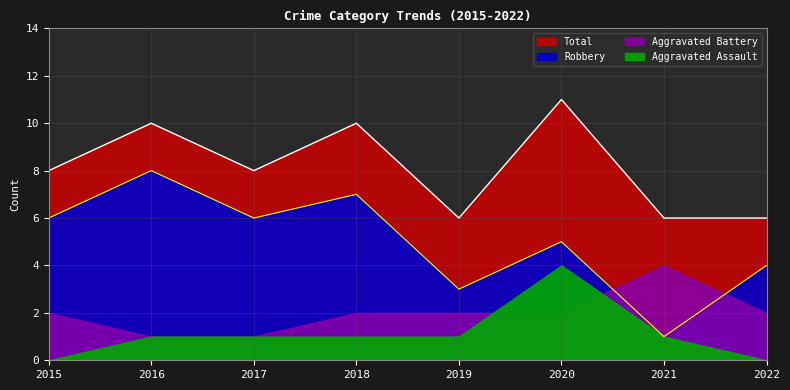

Between 2017 and 2022, which series saw the biggest shift?

Robbery